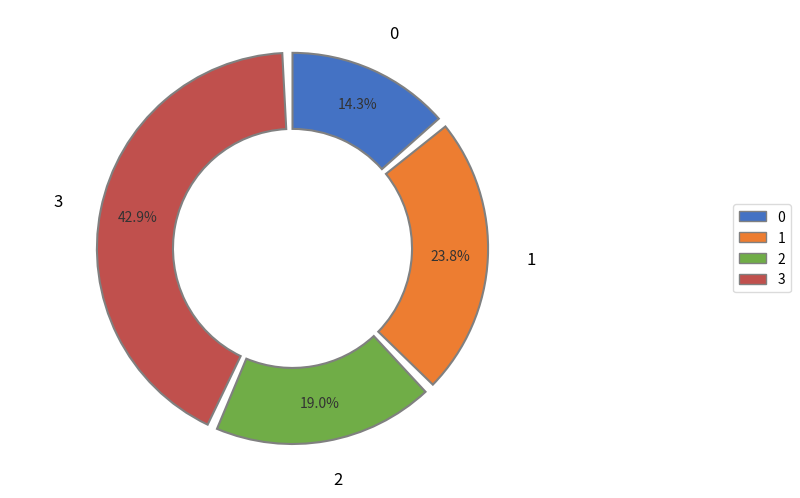

Is it true that 3 is 50% of the pie?

False